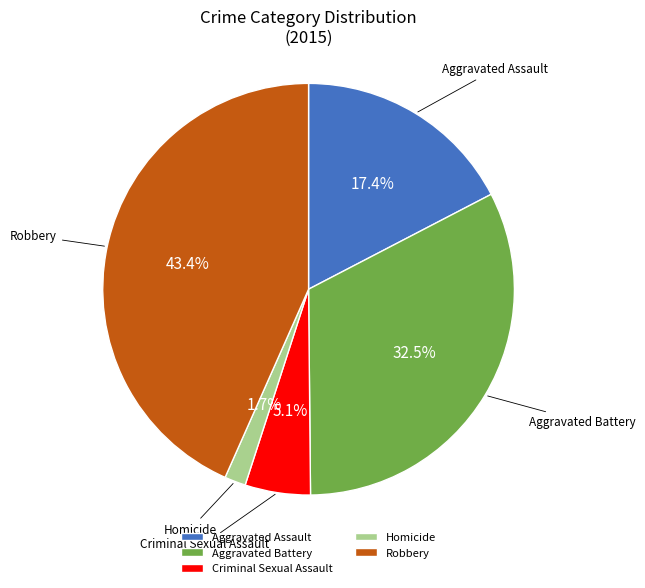

To the nearest percent, what is the average slice percentage?

20%